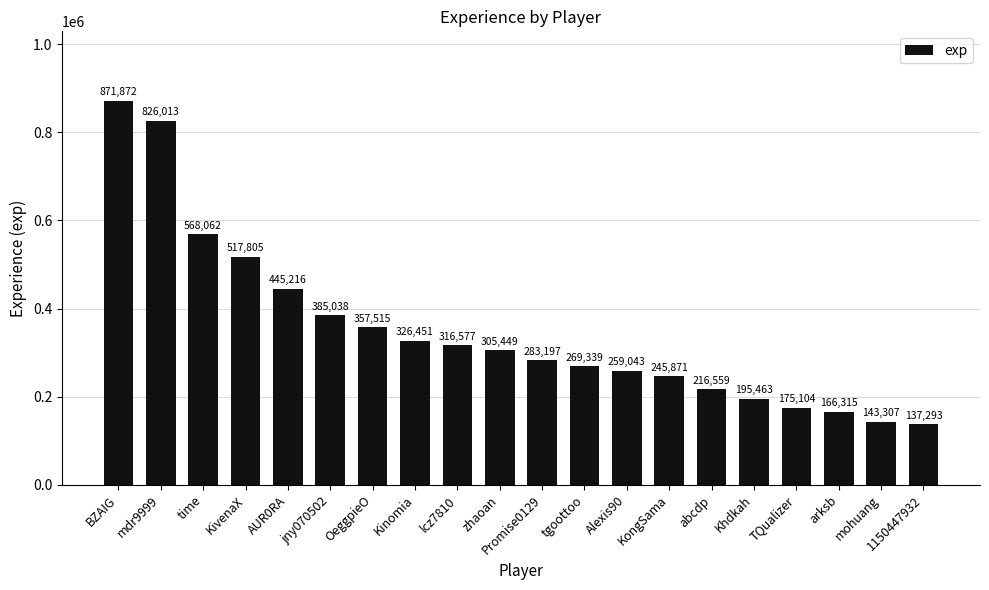

Reading left to right, transcribe all the data shown in this chart.

BZAIG=871872	mdr9999=826013	time=568062	KivenaX=517805	AUR0RA=445216	jny070502=385038	OeggpieO=357515	Kinomia=326451	lcz7810=316577	zhaoan=305449	Promise0129=283197	tgoottoo=269339	Alexis90=259043	KongSama=245871	abcdp=216559	Khdkah=195463	TQualizer=175104	arksb=166315	mohuang=143307	1150447932=137293